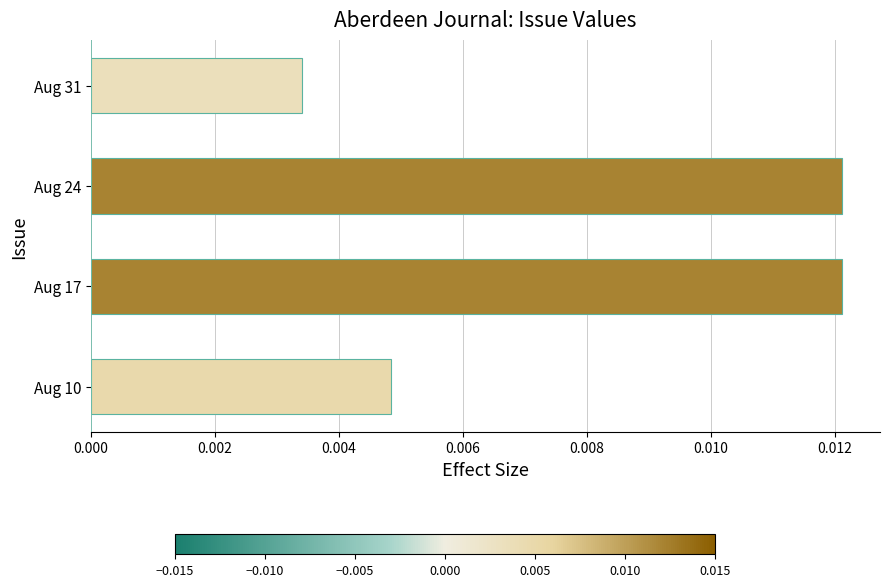

Between Aug 24 and Aug 31, which is larger?

Aug 24